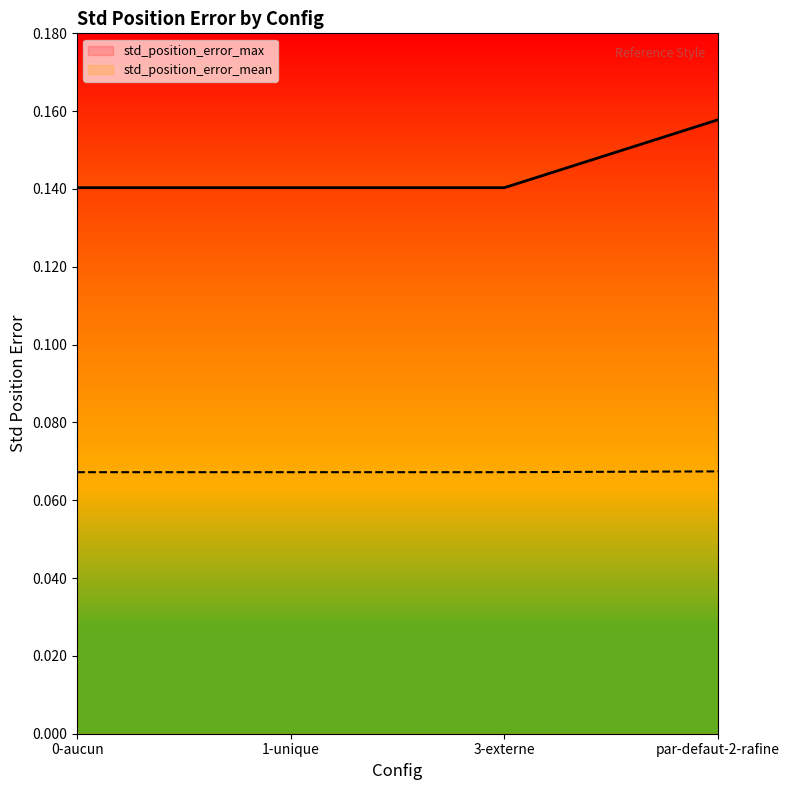

Where is std_position_error_max nearest to the value 0?

0-aucun